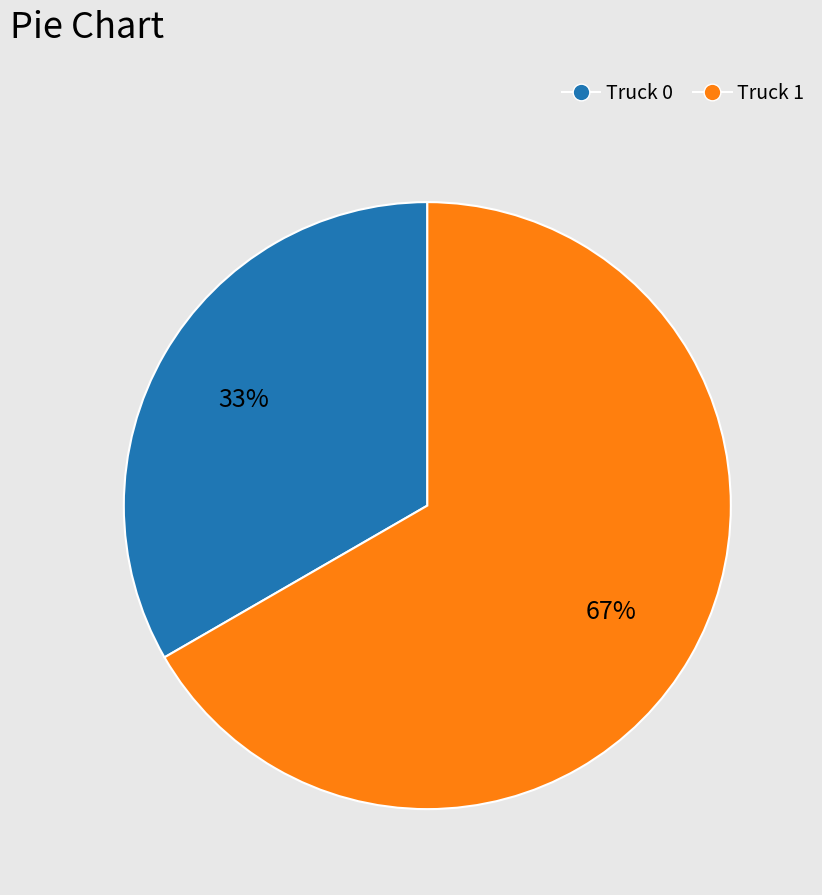

Is it true that Truck 1 is 67% of the pie?

True